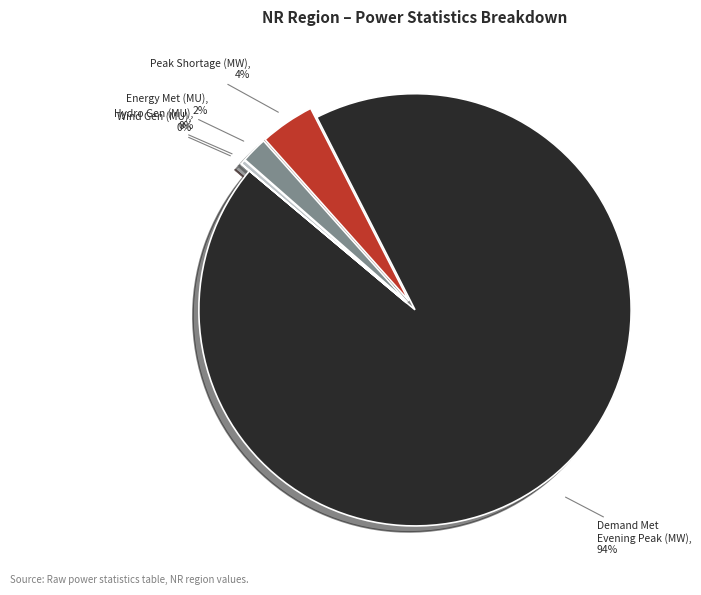

To the nearest percent, what is the average slice percentage?

20%